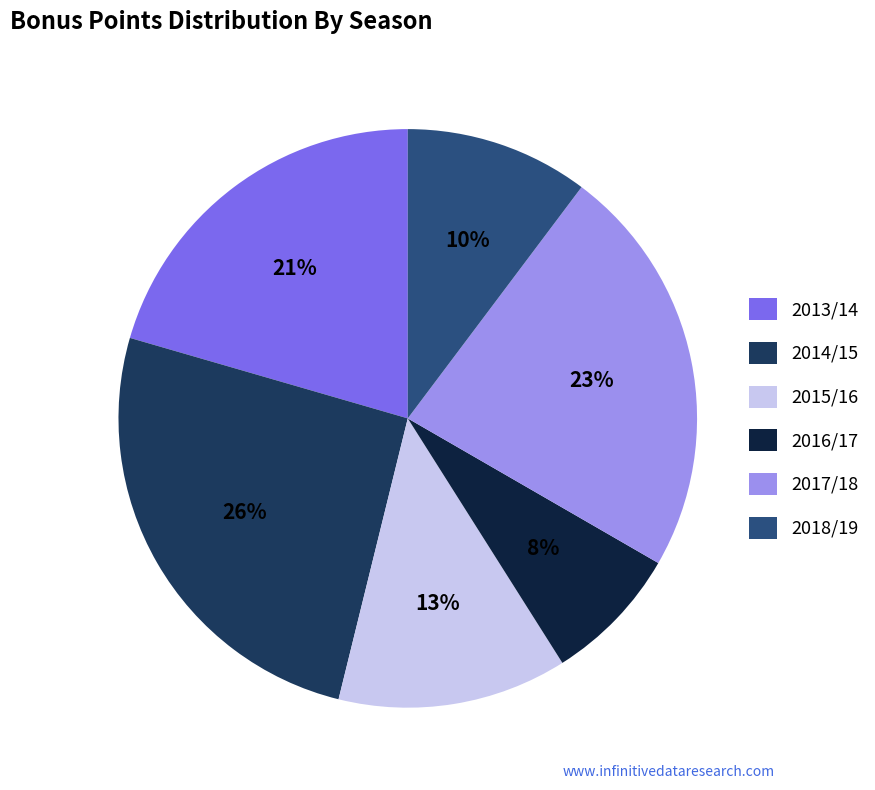

To the nearest percent, what percentage of the pie is 2014/15?

26%